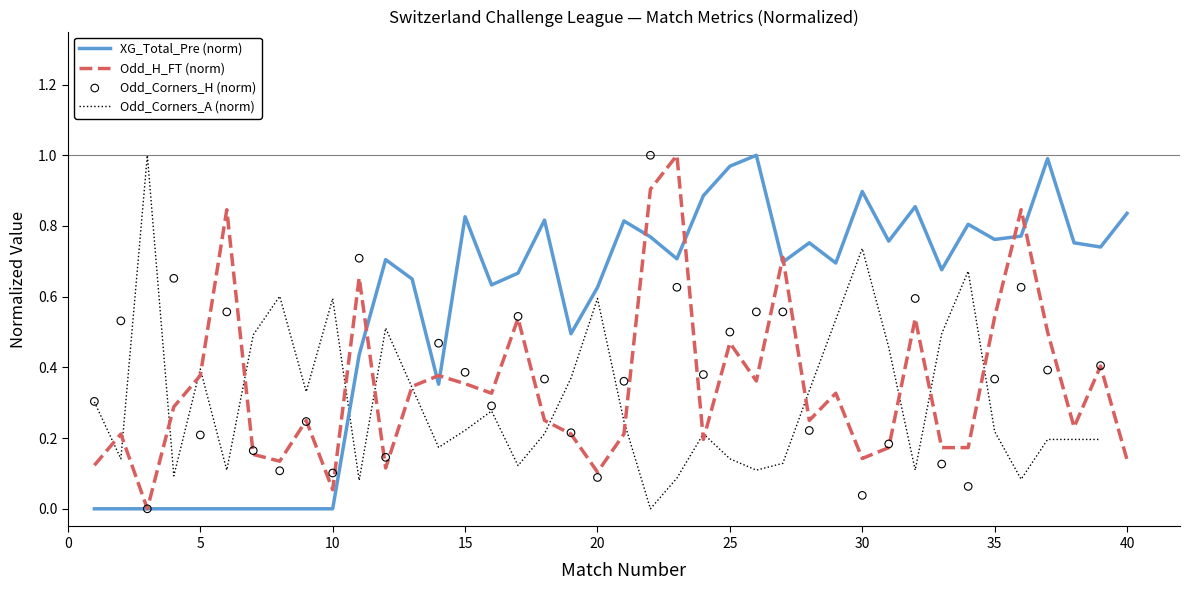

Which series reaches the minimum Y coordinate?

XG_Total_Pre